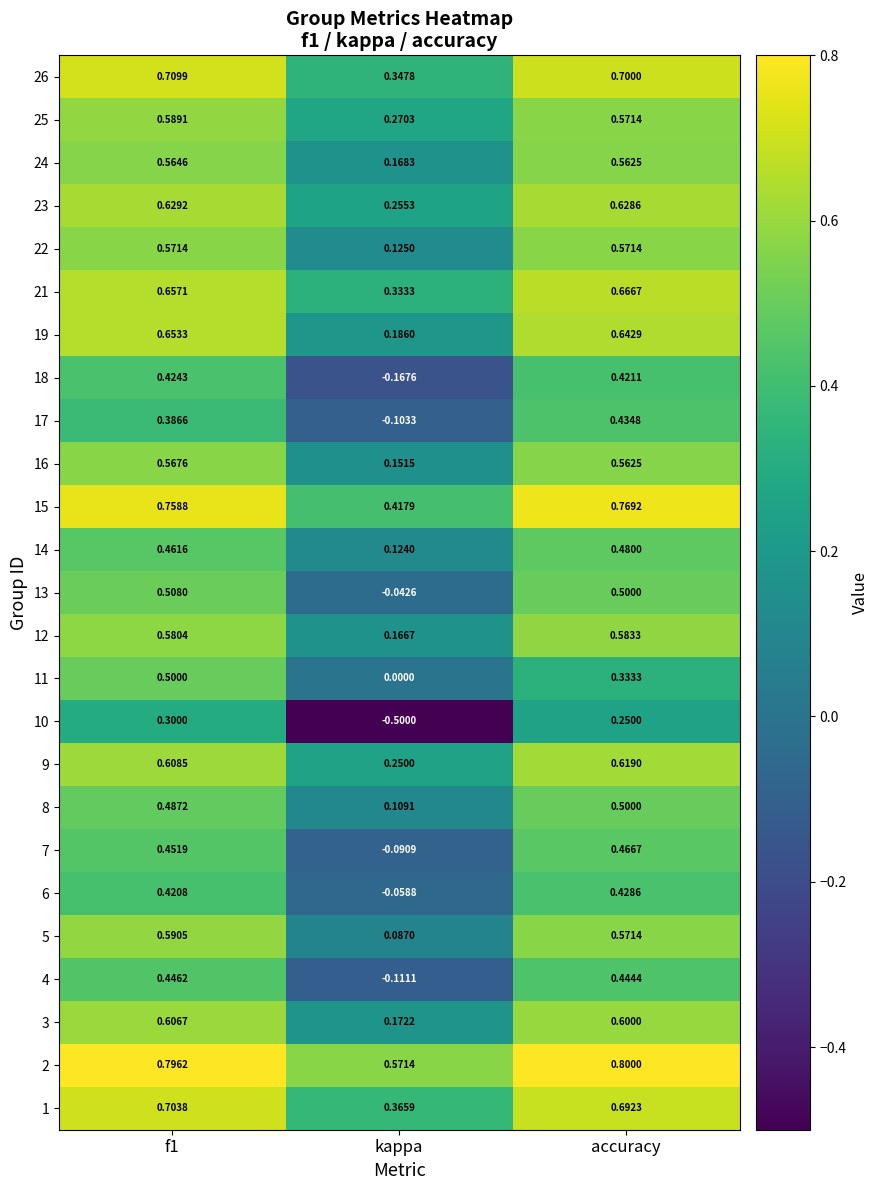

What is the total value across all series at f1?

14.0